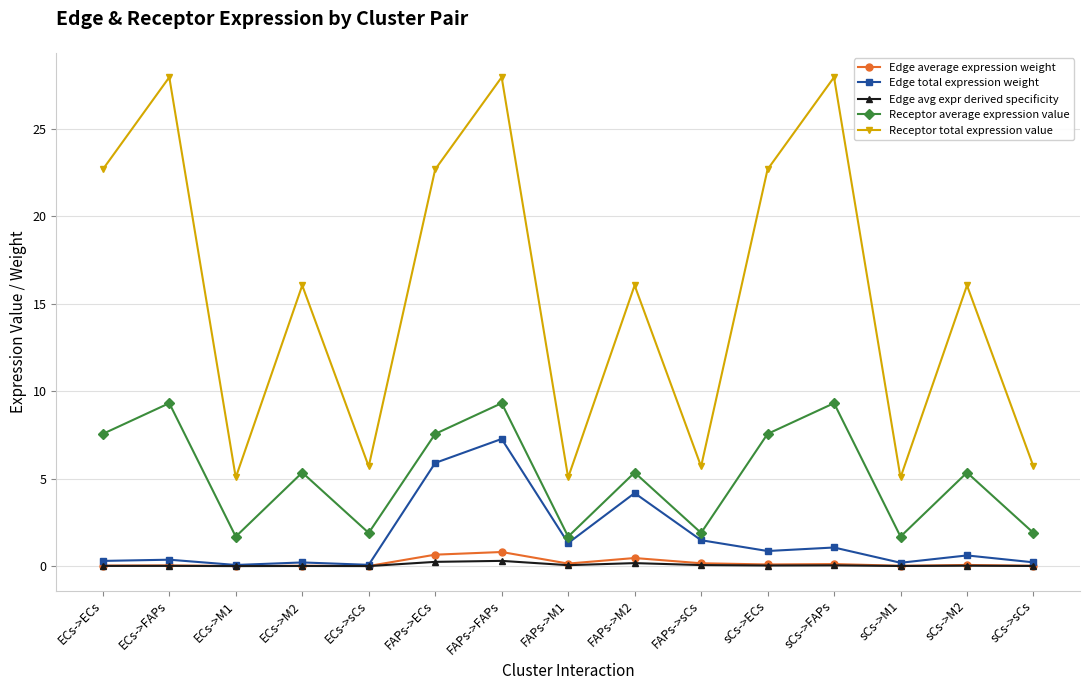

What is the sum of all Edge total expression weight values?

24.1